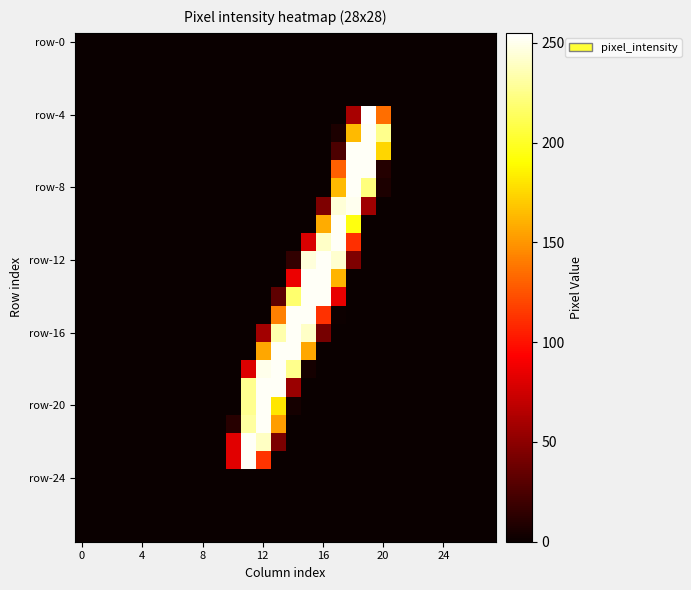

Which series has the widest spread of values?

row-4